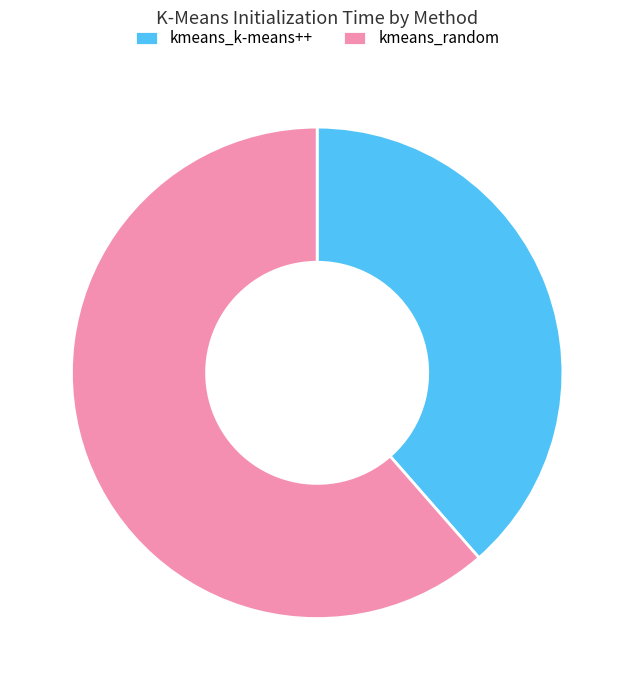

Do kmeans_k-means++ and kmeans_random together represent more than half of the pie?

Yes